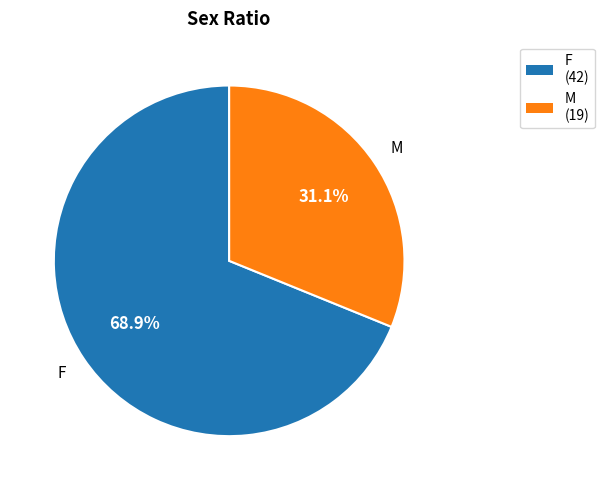

Which has a higher value, M or F?

F